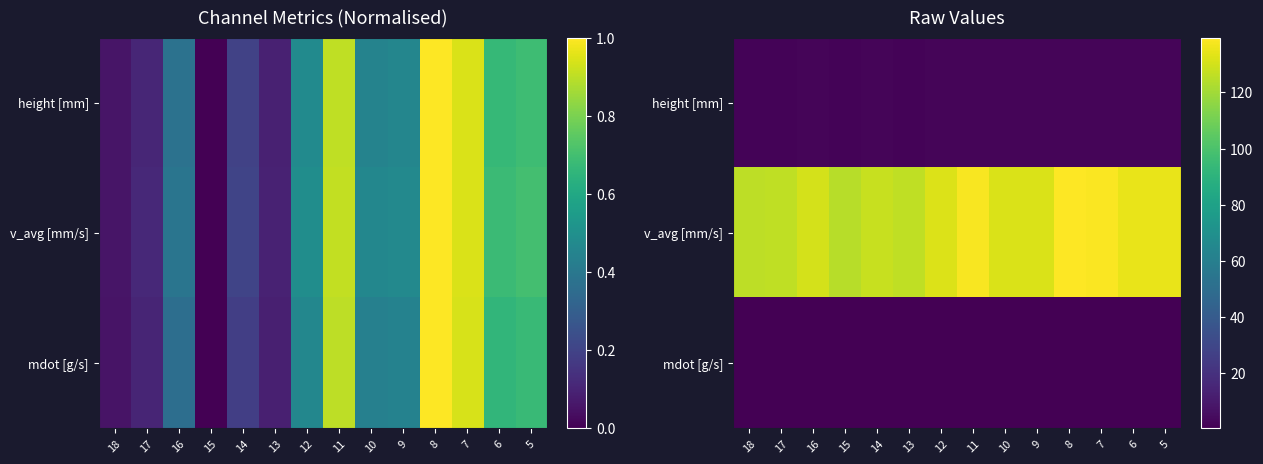

Which series has the largest total across all categories?

v_avg [mm/s]